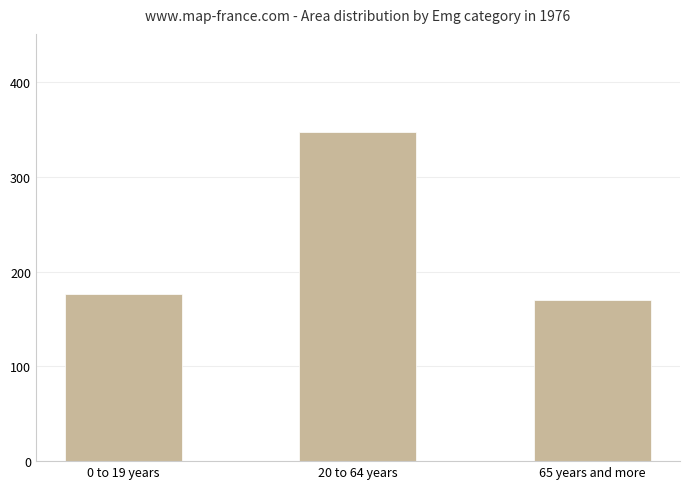

Reading left to right, list all the values displayed in this chart.

0 to 19 years=176.2	20 to 64 years=346.9	65 years and more=170.2